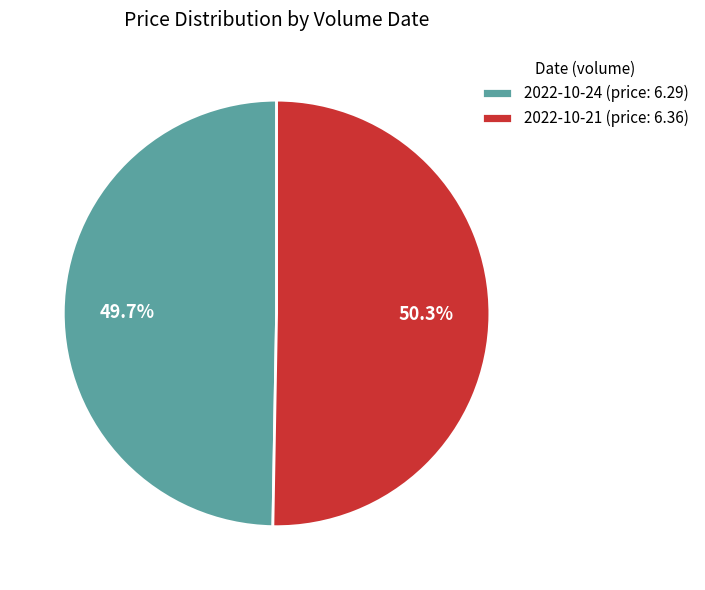

Does 2022-10-21 (price: 6.36) account for over 50% of the chart?

Yes